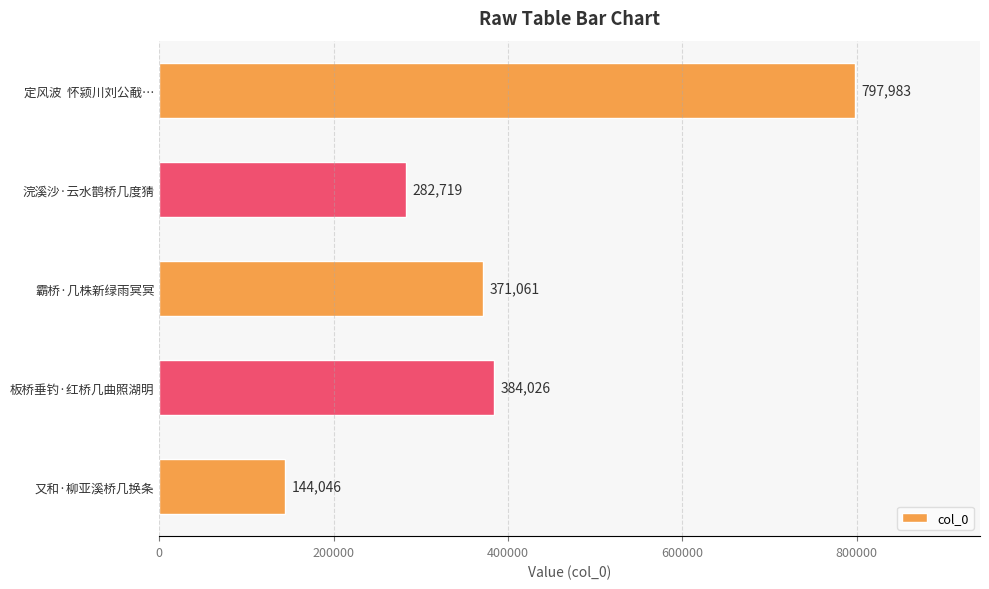

What is the label of the 1st bar from the top?

定风波  怀颍川刘公㦷…